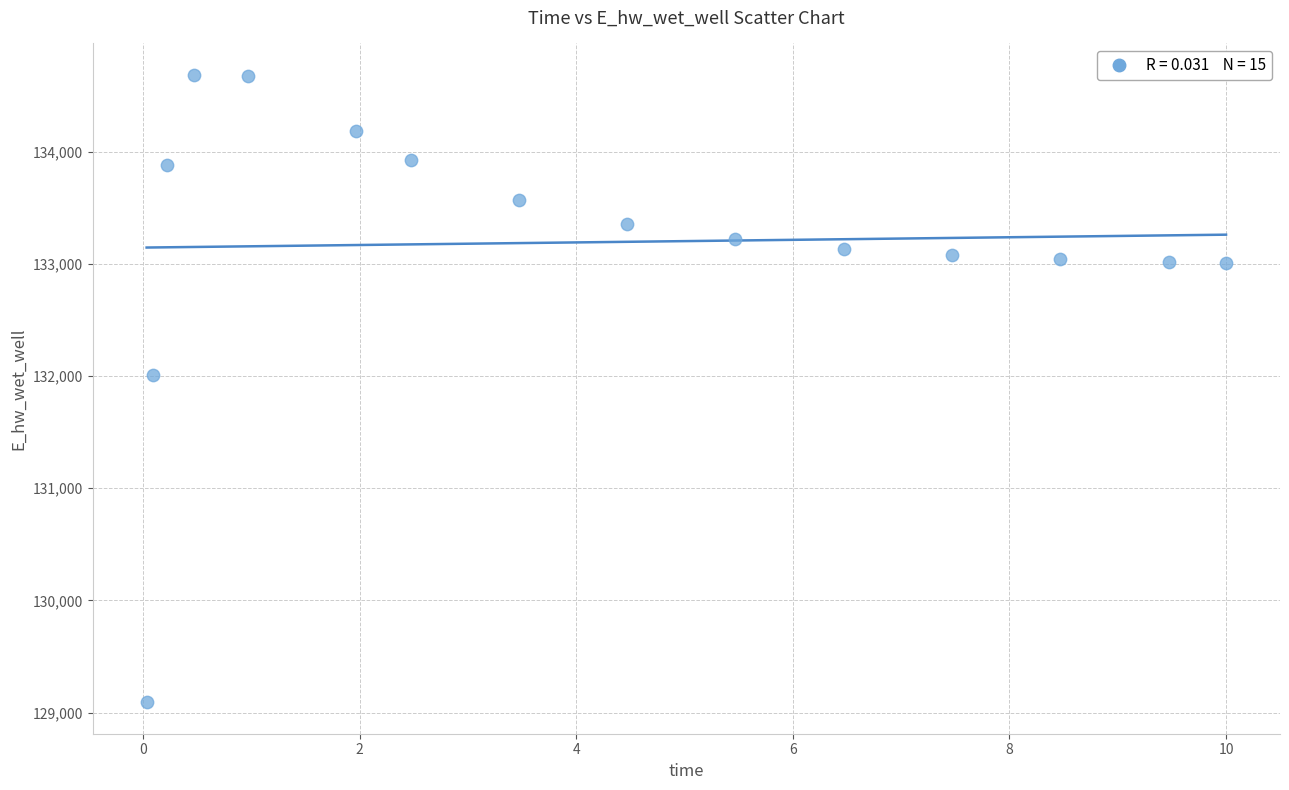

What is the range of Y values (max minus min)?

5593.0